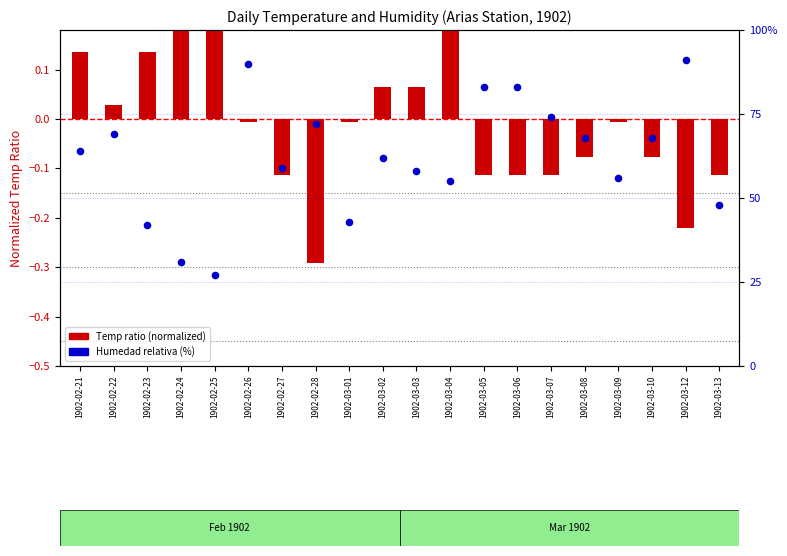

Is the value of Humedad relativa at 1902-03-02 greater than the value of Temp ratio (normalized) at 1902-03-12?

Yes